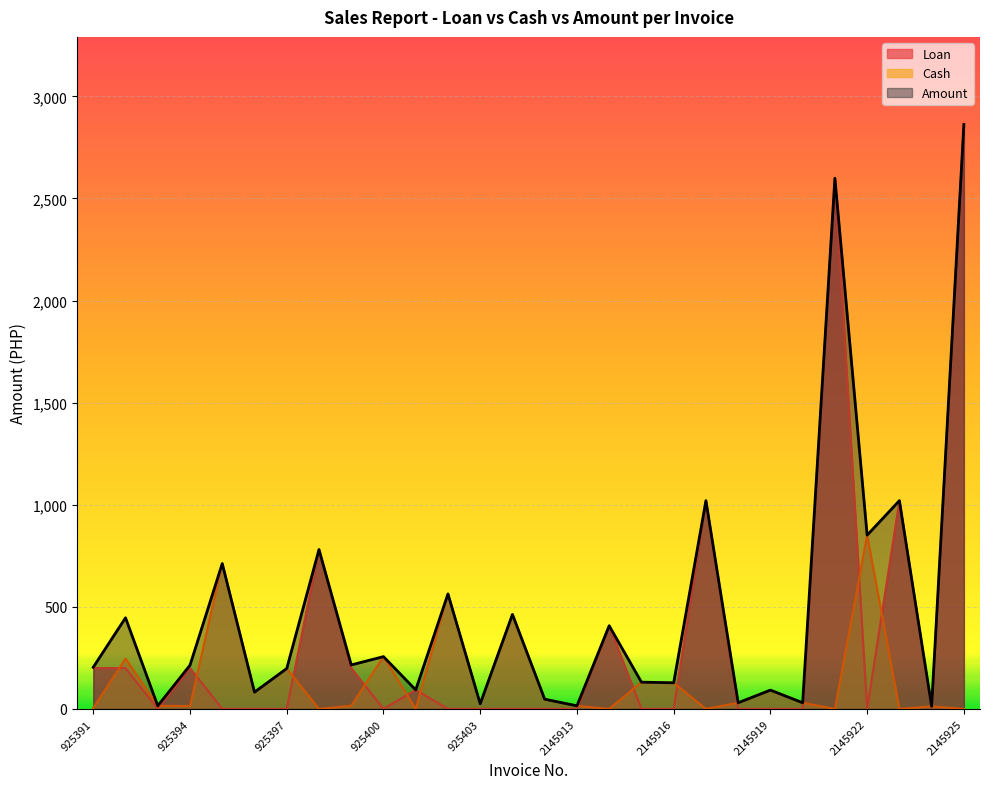

True or false: Amount and Cash cross at least once.

False